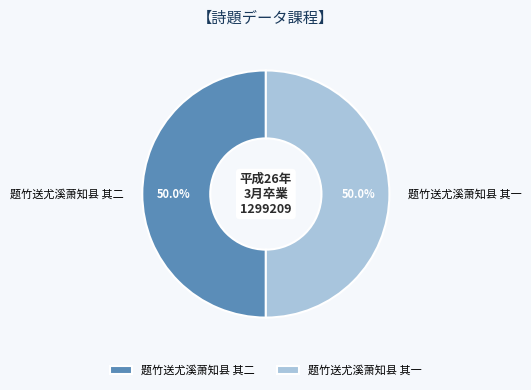

What portion of the pie excludes 题竹送尤溪萧知县 其二?

50.0%